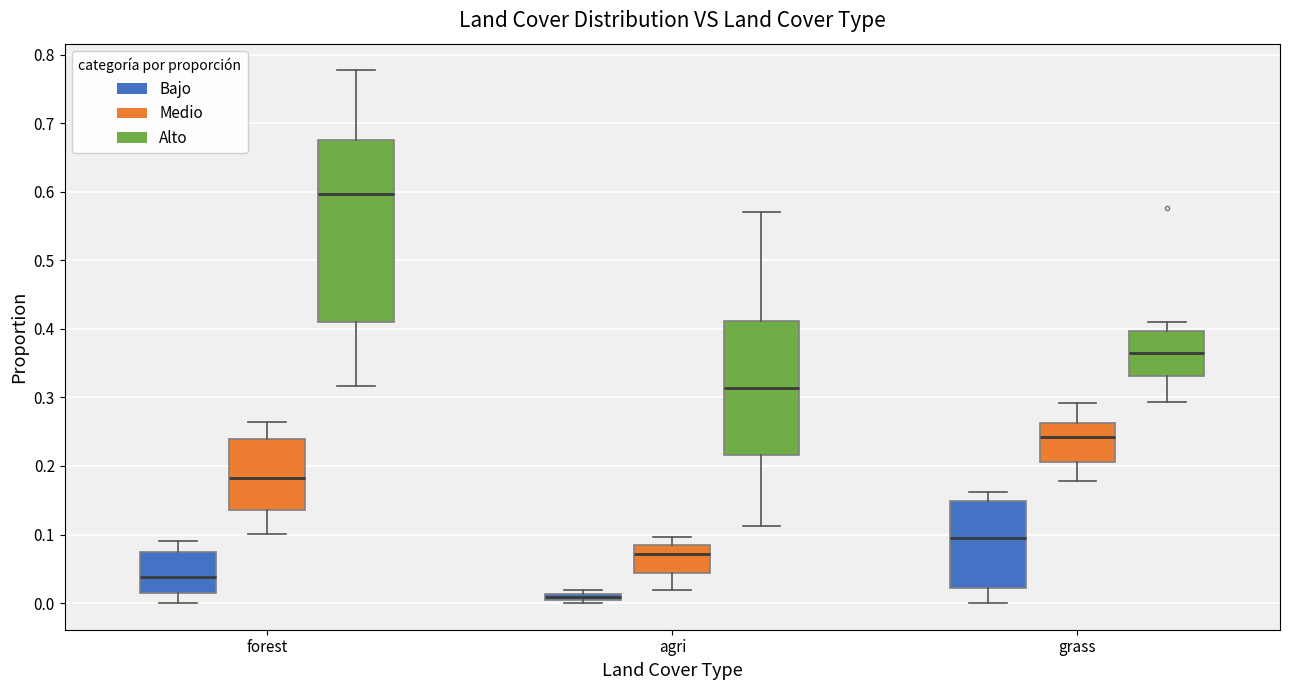

Which box is the tallest, from its lower edge to its upper edge?

forest (Alto)